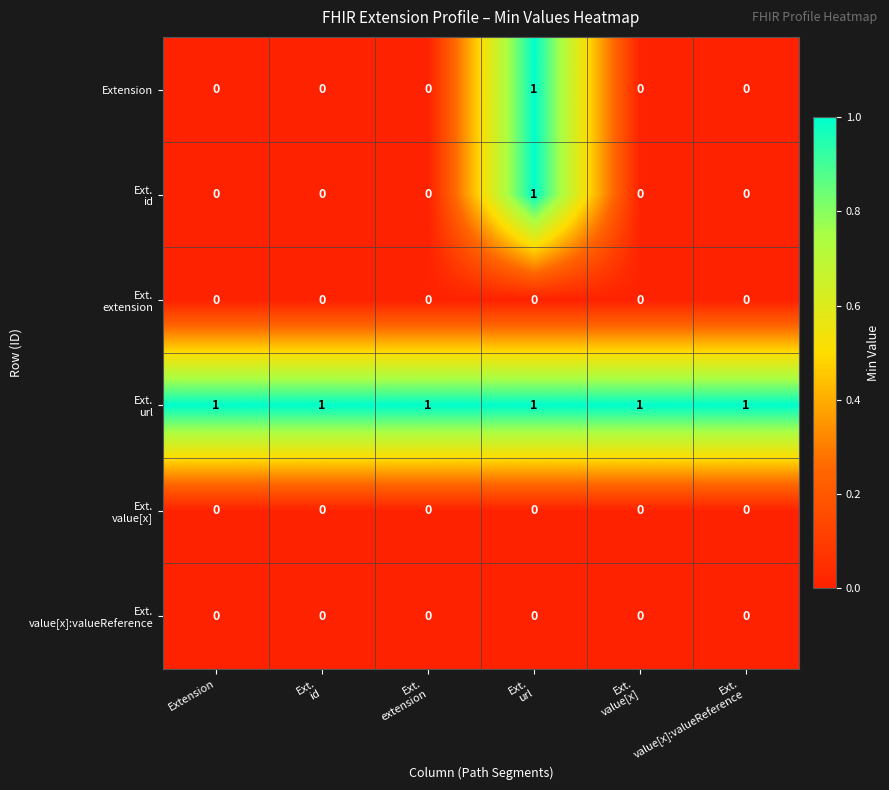

How many Extension values are between 0 and 1?

6